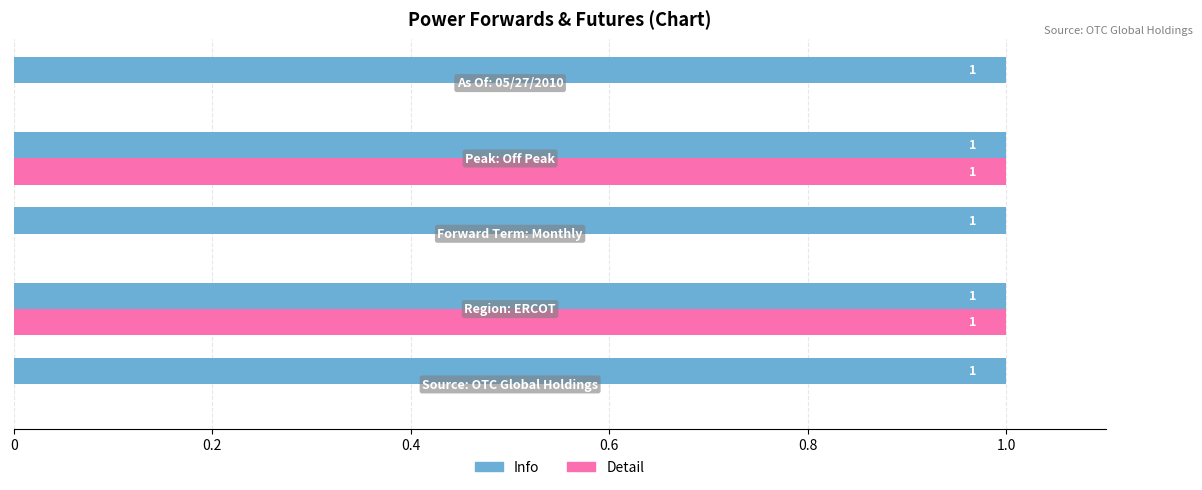

Which series has the largest total across all categories?

Info